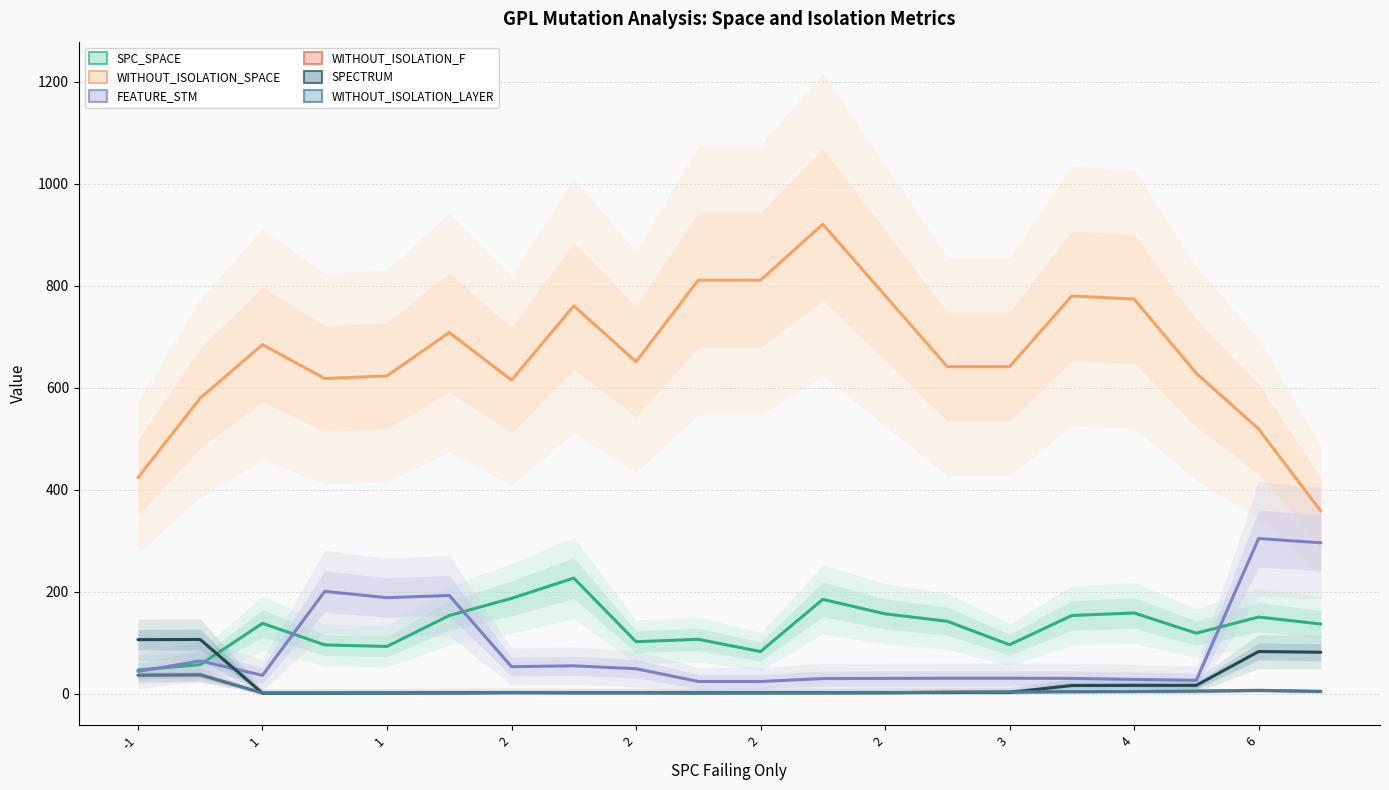

Where is the first local maximum for WITHOUT_ISOLATION_F?

1